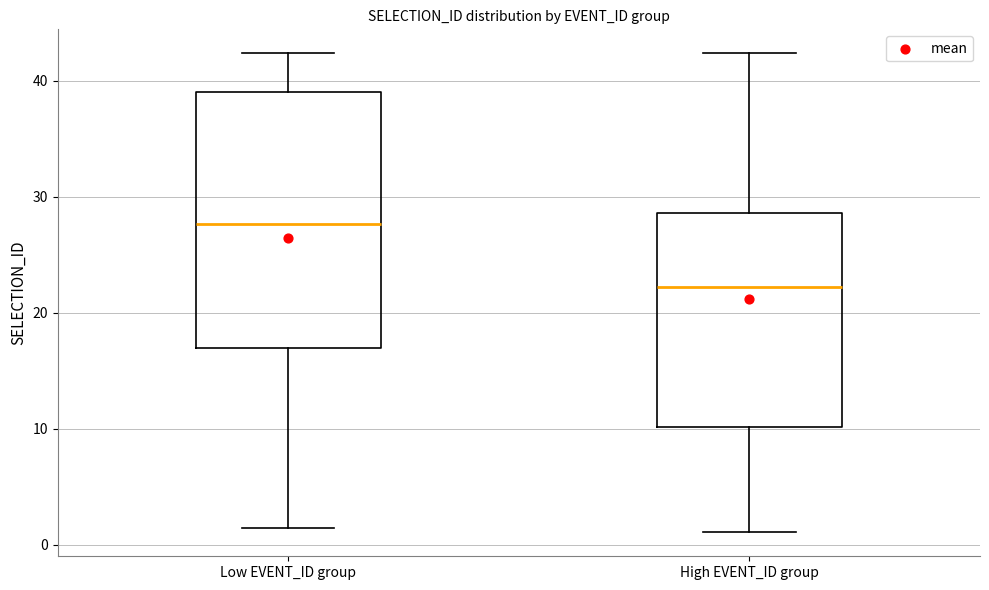

Where is the lower edge of the box for Low EVENT_ID group on the y-axis? The values are not printed on the chart, so give them approximately, as read against the axis.

17